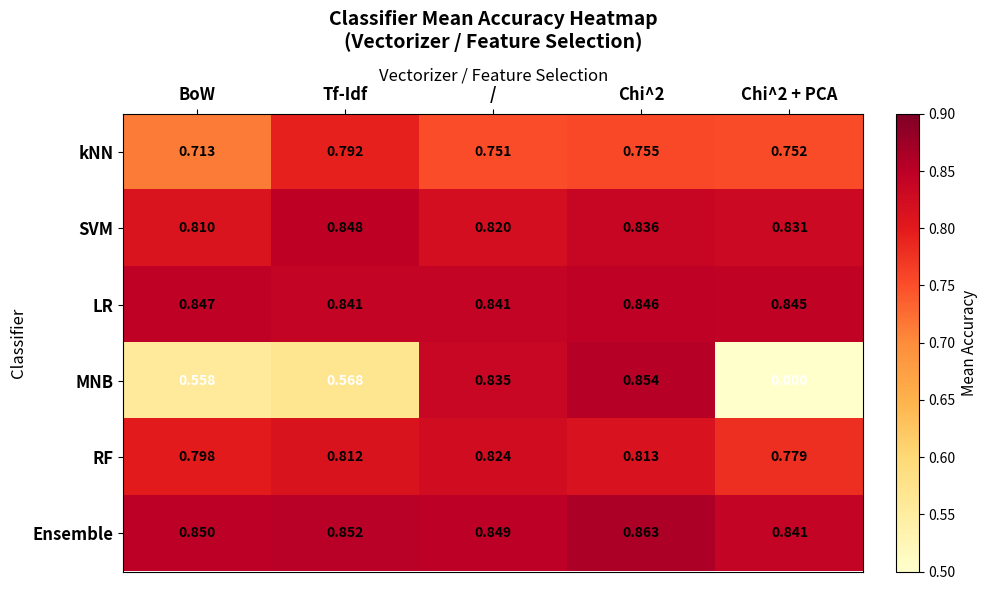

Which series has the largest total across all categories?

Ensemble